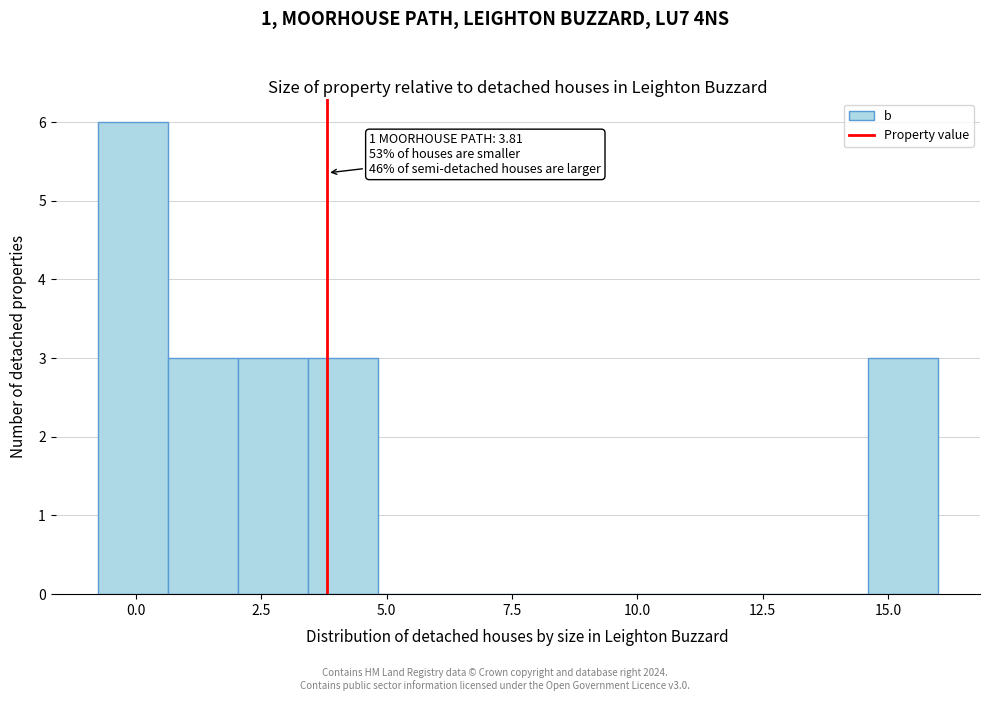

Read against the x-axis, roughly where is the centre of the tallest bar?

0.0